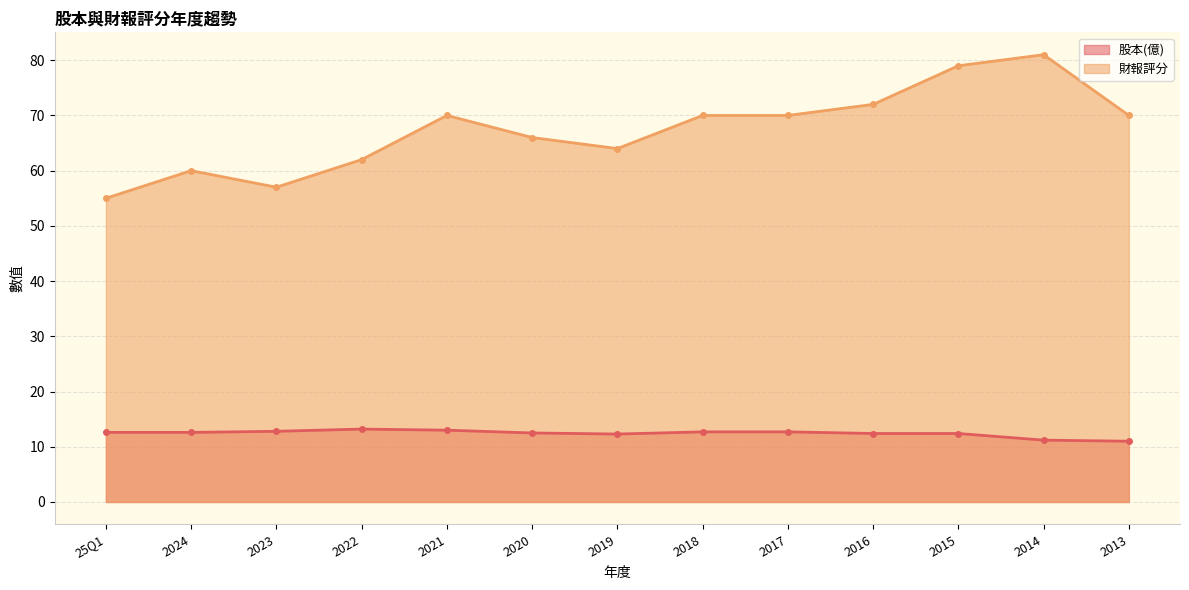

At which category is the sum across all series the highest?

2014